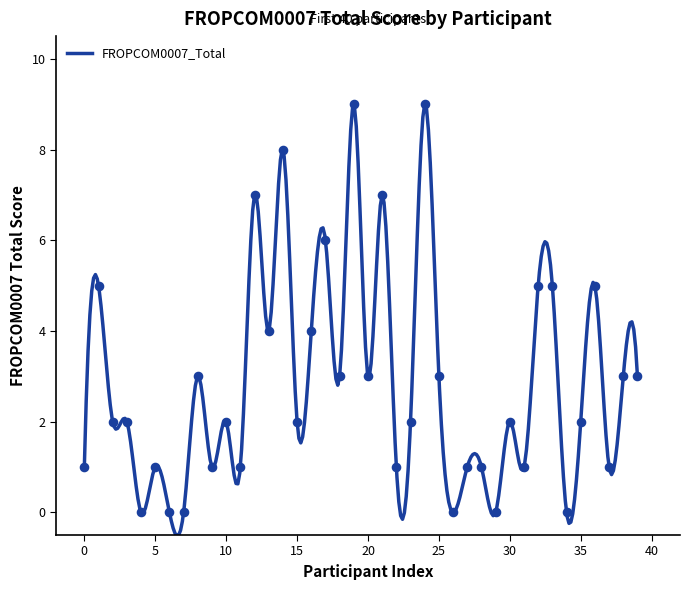

Between 29 and 31, which is larger?

31